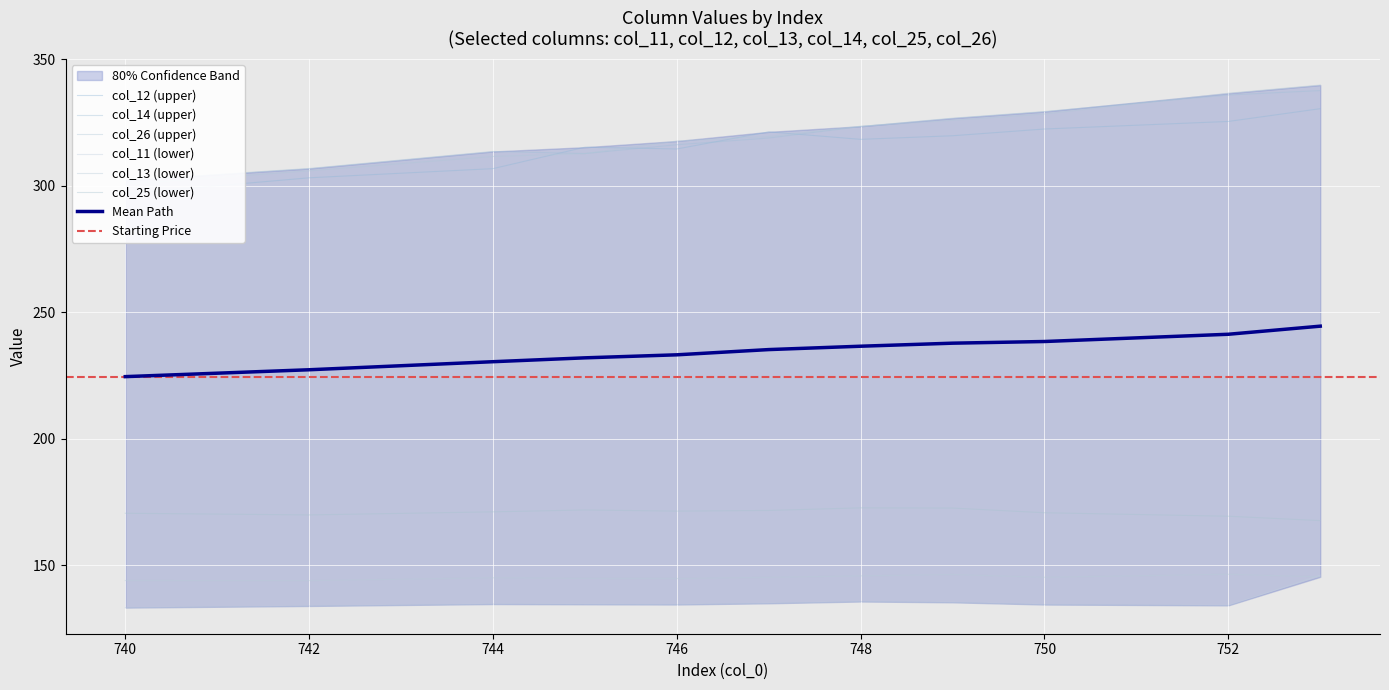

What is the difference between the maximum and minimum values in the col_14 series?

35.5